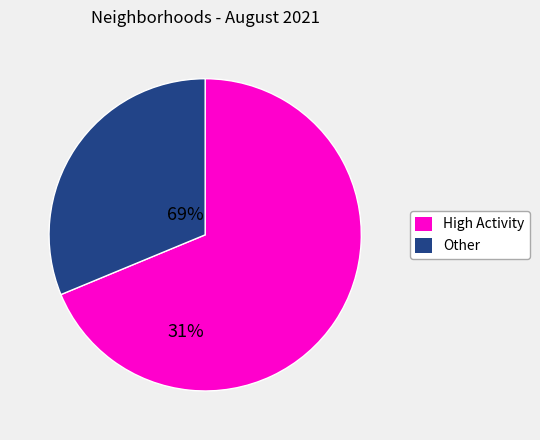

Does any single category account for the majority?

Yes